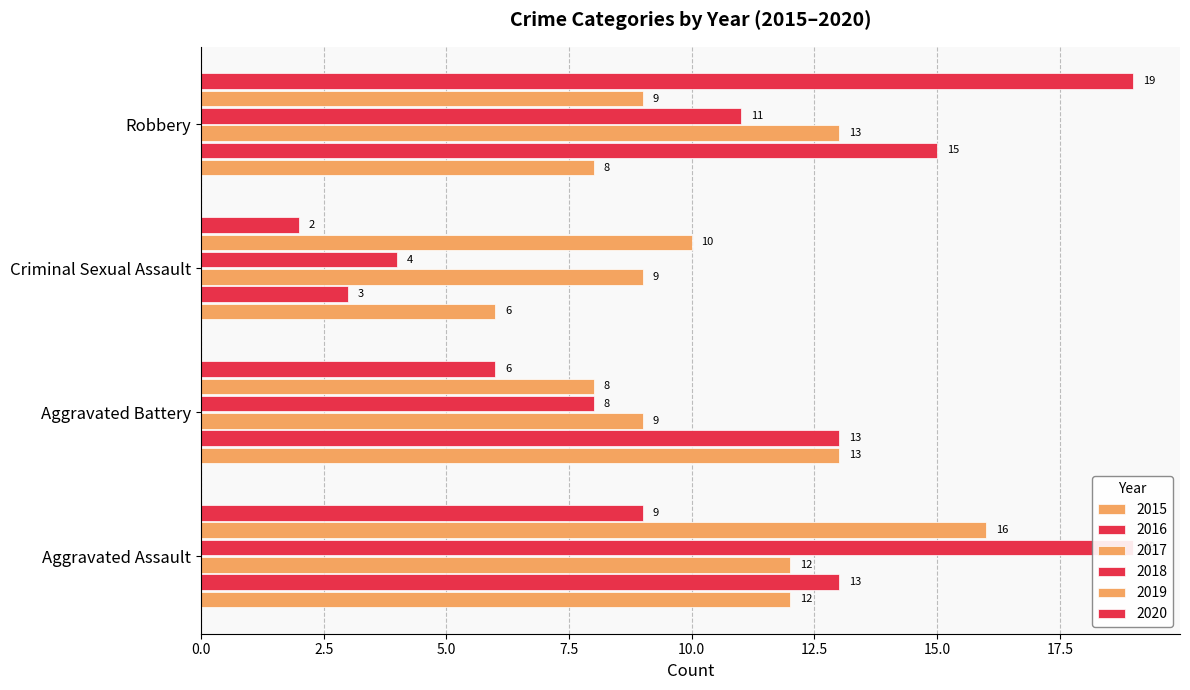

Where does the 2015 series first go above 12?

Aggravated Battery